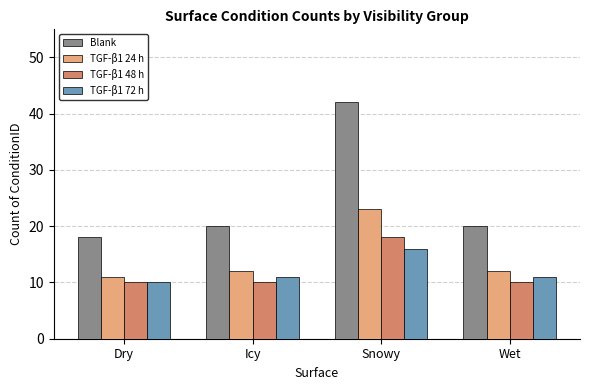

Which series has the largest total across all categories?

Blank